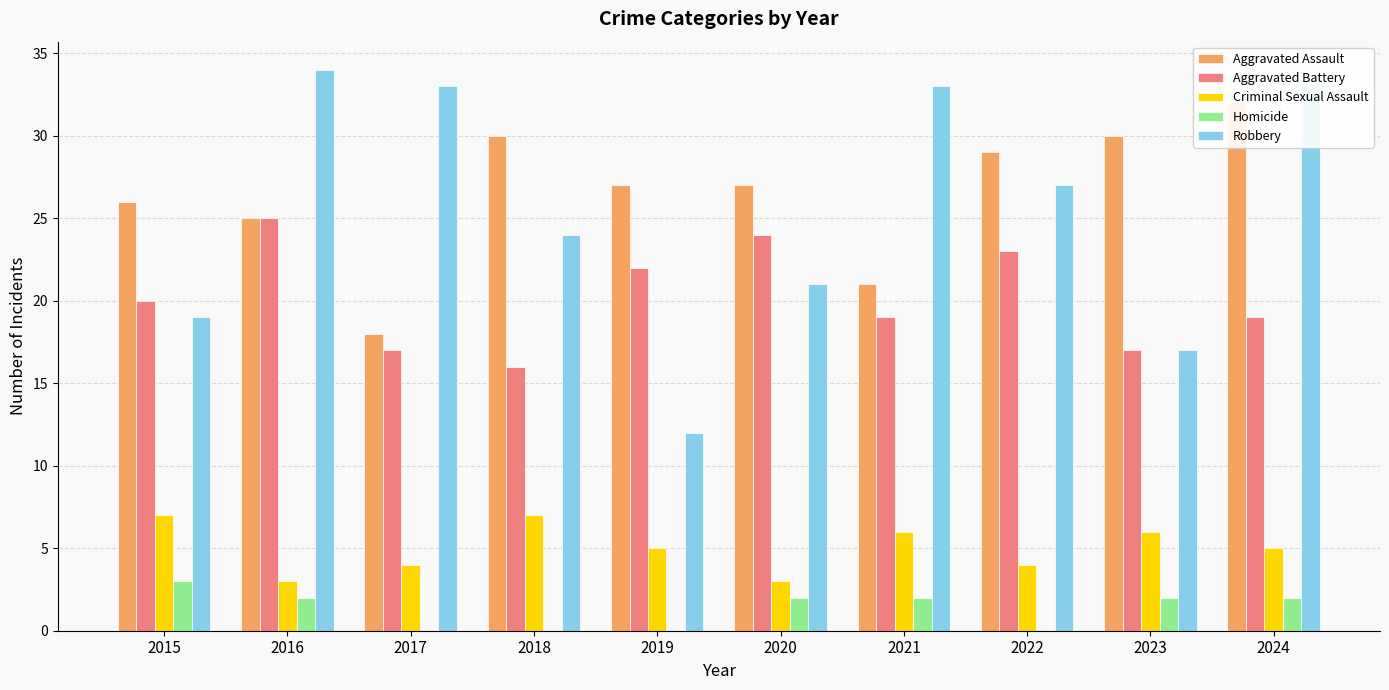

Is it true that Robbery equals 17 at 2022?

False